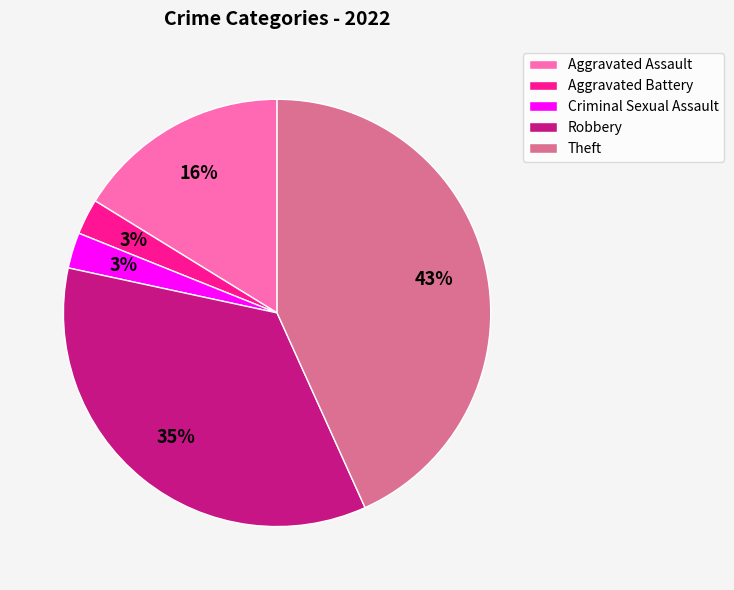

Which category has the biggest portion of the pie?

Theft